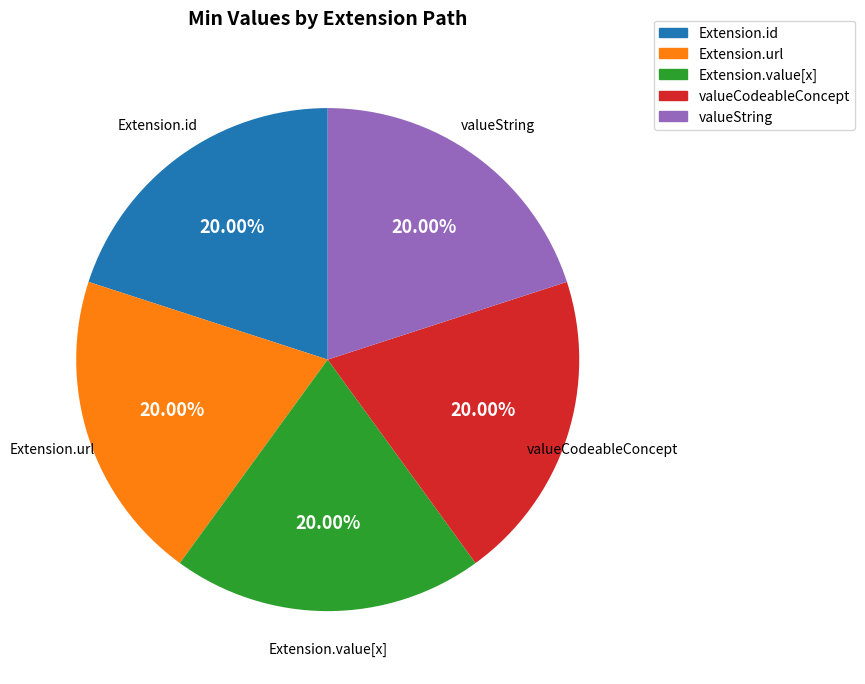

Does Extension.url represent more than half of the total?

No